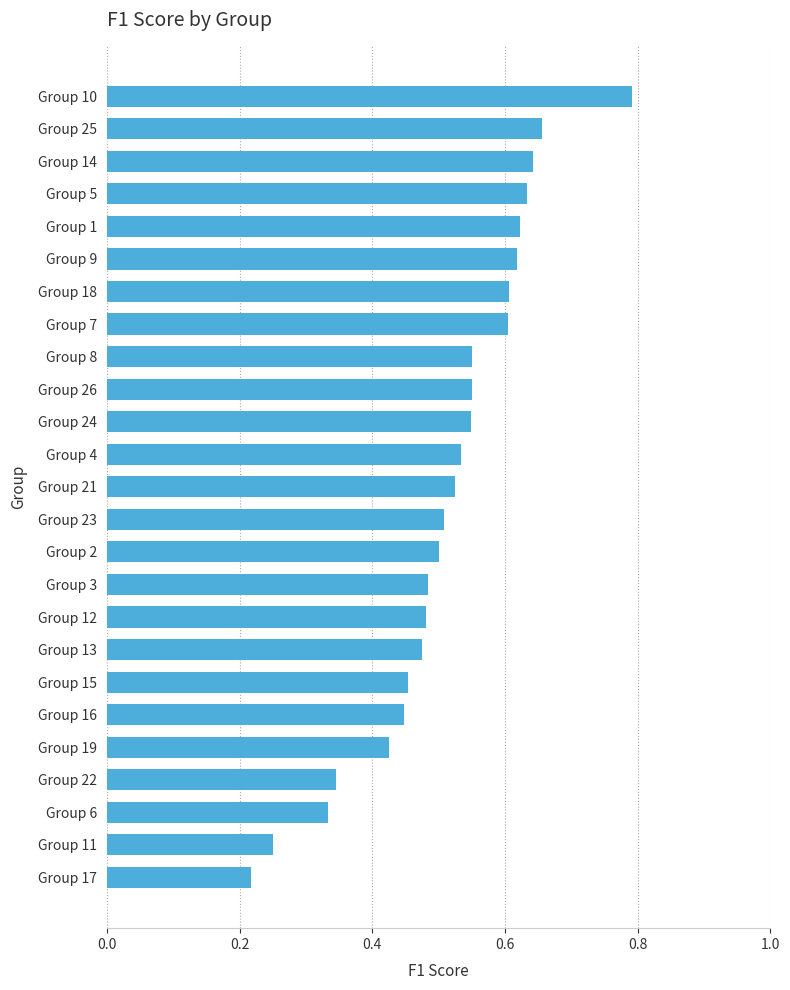

Does the chart contain any negative values?

No